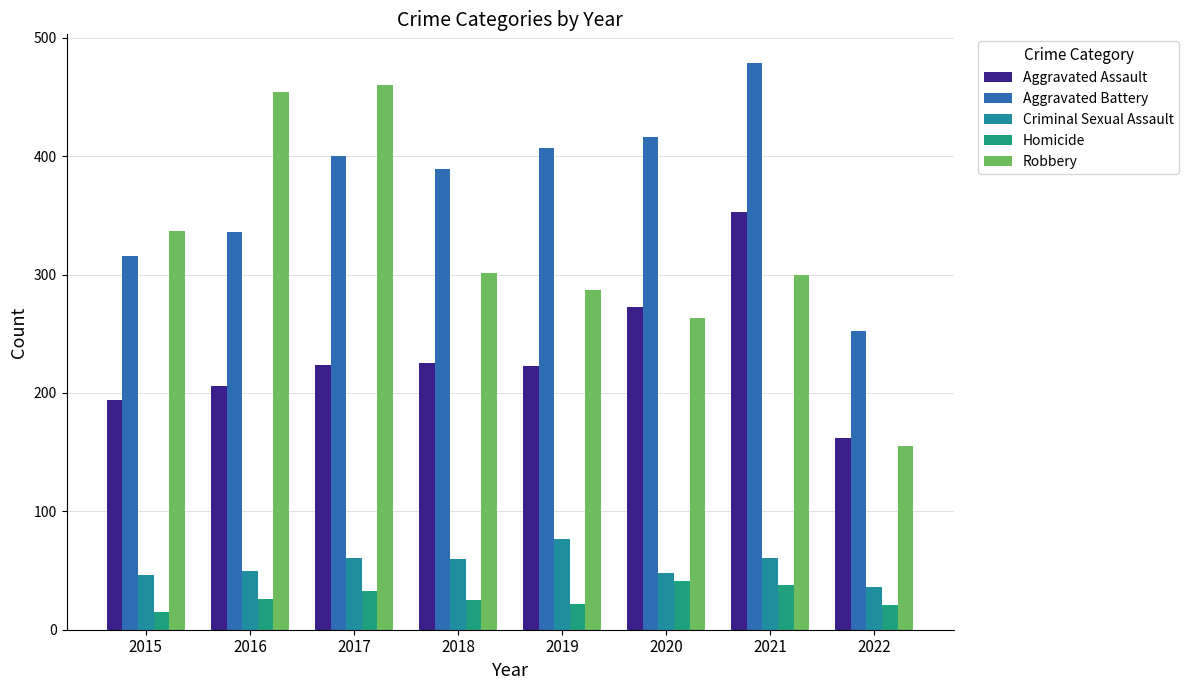

What is the difference between the maximum and second lowest values in the Criminal Sexual Assault series?

31